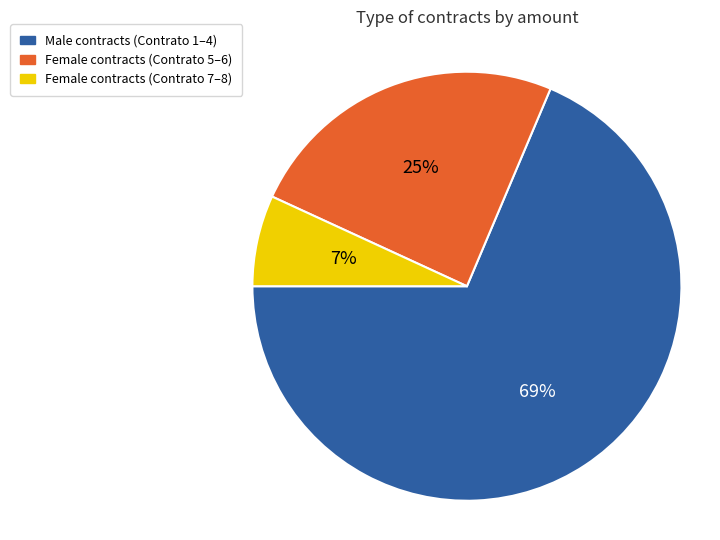

To the nearest percent, what is the average slice percentage?

33%